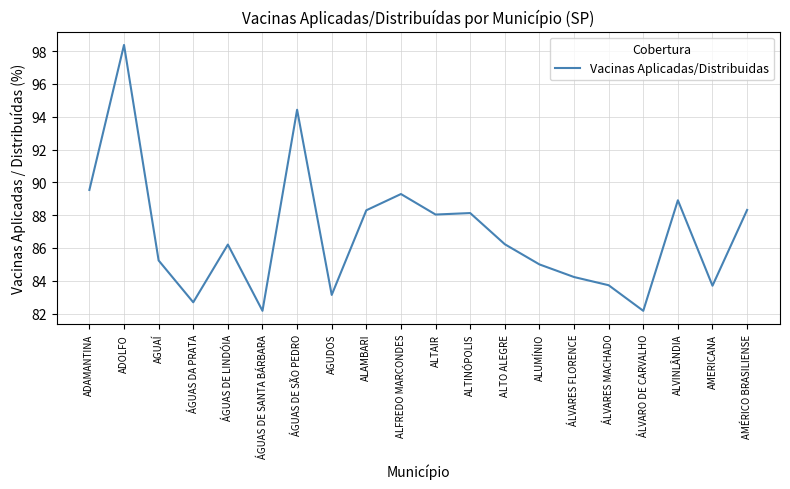

Approximately how many times larger is the value at AMÉRICO BRASILIENSE compared to ALAMBARI?

1.0